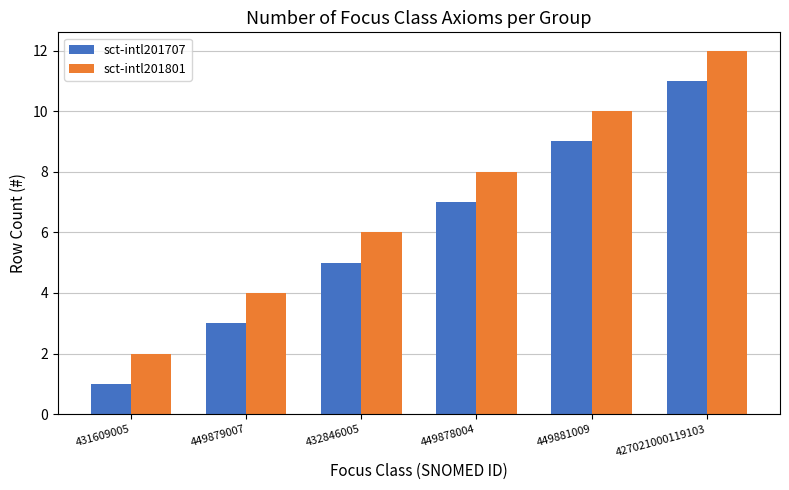

What is the difference between the maximum and minimum values in the sct-intl201801 series?

10